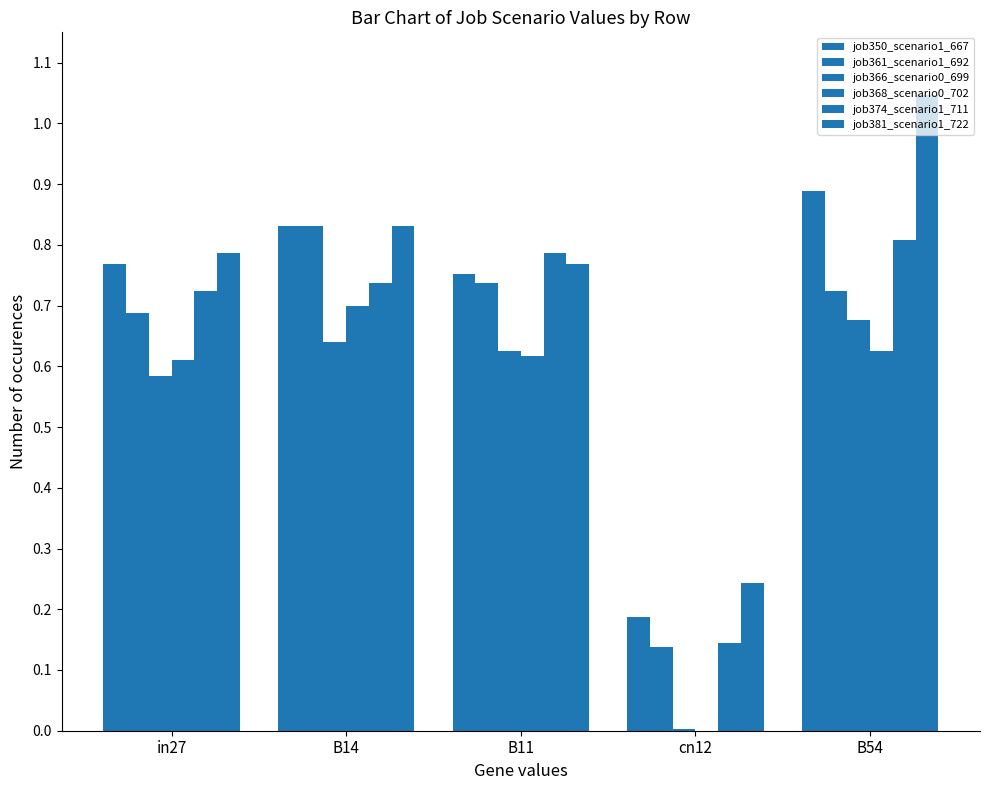

How many data points does each series have?

5